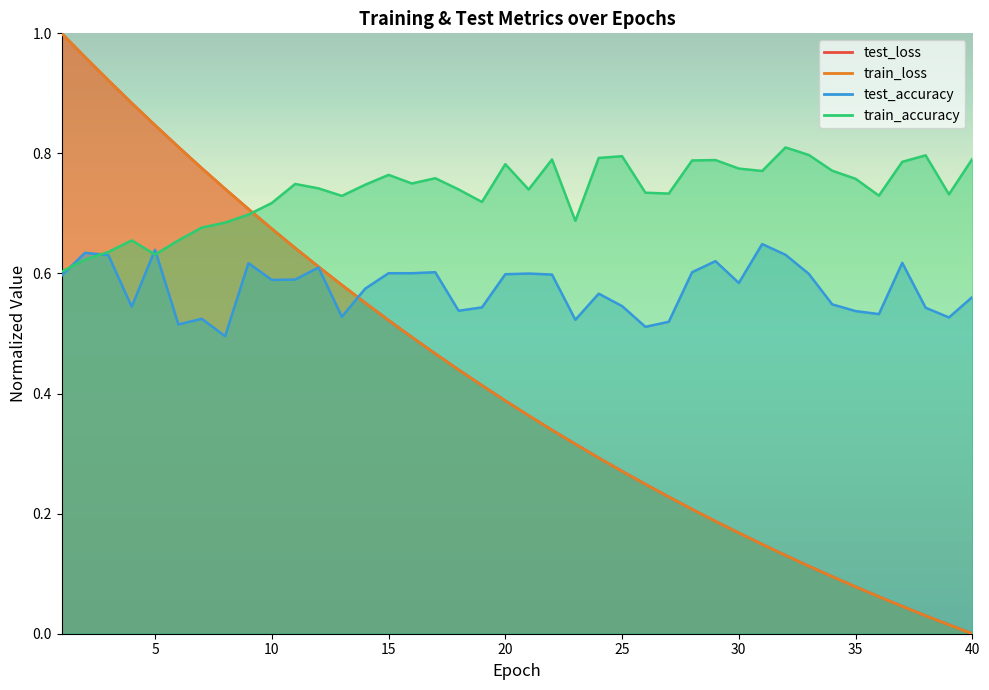

How many lines are shown in the chart?

4